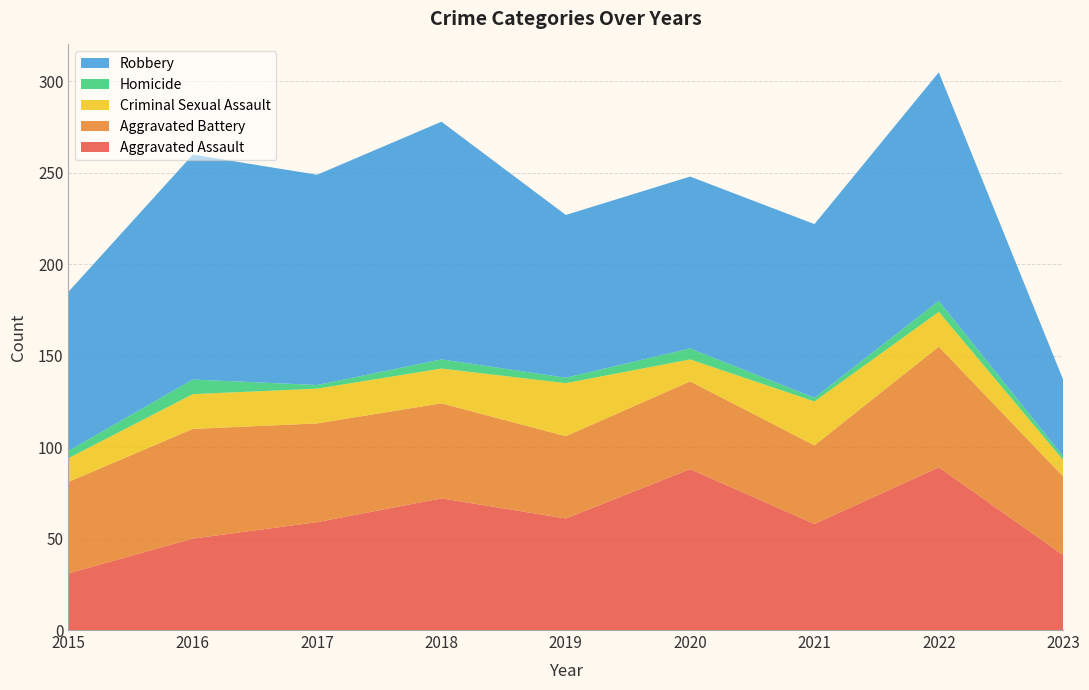

Reading right to left, transcribe all the data shown in this chart.

Aggravated Assault: 2023=41	2022=89	2021=58	2020=88	2019=61	2018=72	2017=59	2016=50	2015=31
Aggravated Battery: 2023=43	2022=66	2021=43	2020=48	2019=45	2018=52	2017=54	2016=60	2015=50
Criminal Sexual Assault: 2023=9	2022=19	2021=24	2020=12	2019=29	2018=19	2017=19	2016=19	2015=13
Homicide: 2023=2	2022=6	2021=2	2020=6	2019=3	2018=5	2017=2	2016=8	2015=4
Robbery: 2023=42	2022=125	2021=95	2020=94	2019=89	2018=130	2017=115	2016=123	2015=87